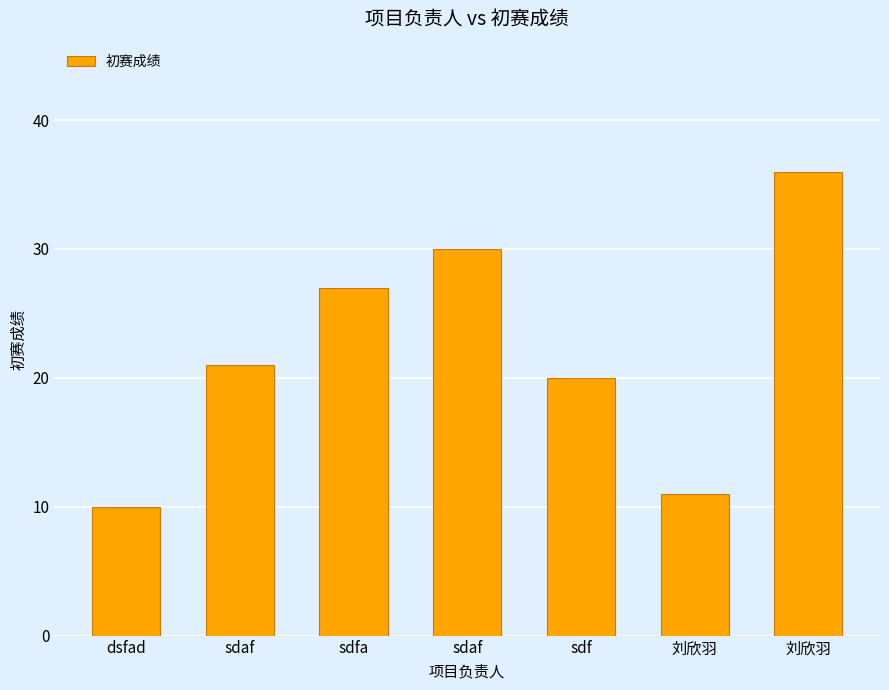

List the labels in order of value, largest first.

刘欣羽, sdaf, sdfa, sdaf, sdf, 刘欣羽, dsfad